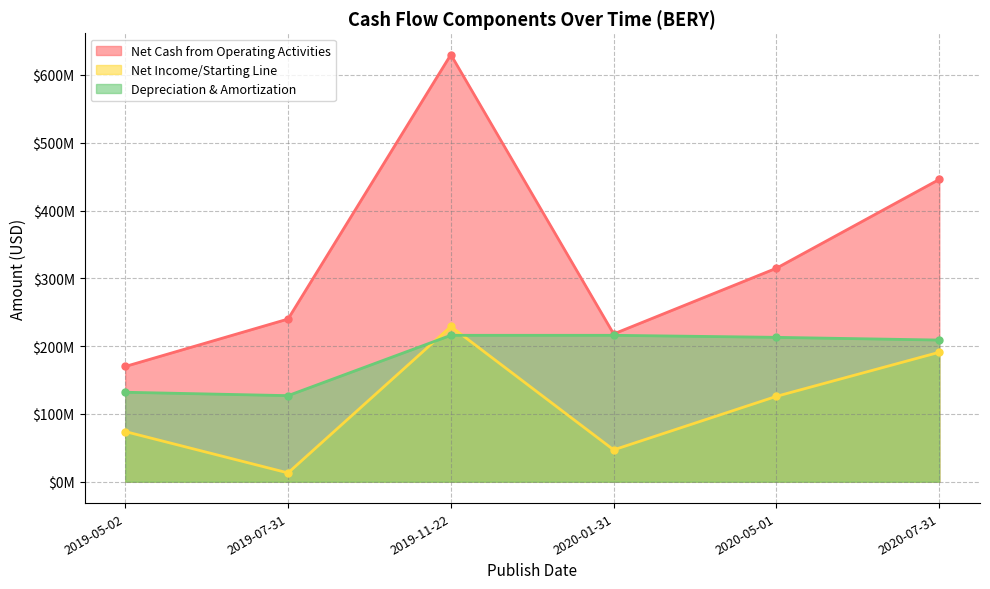

What is the difference between the second highest and minimum values in the Depreciation & Amortization series?

89000000